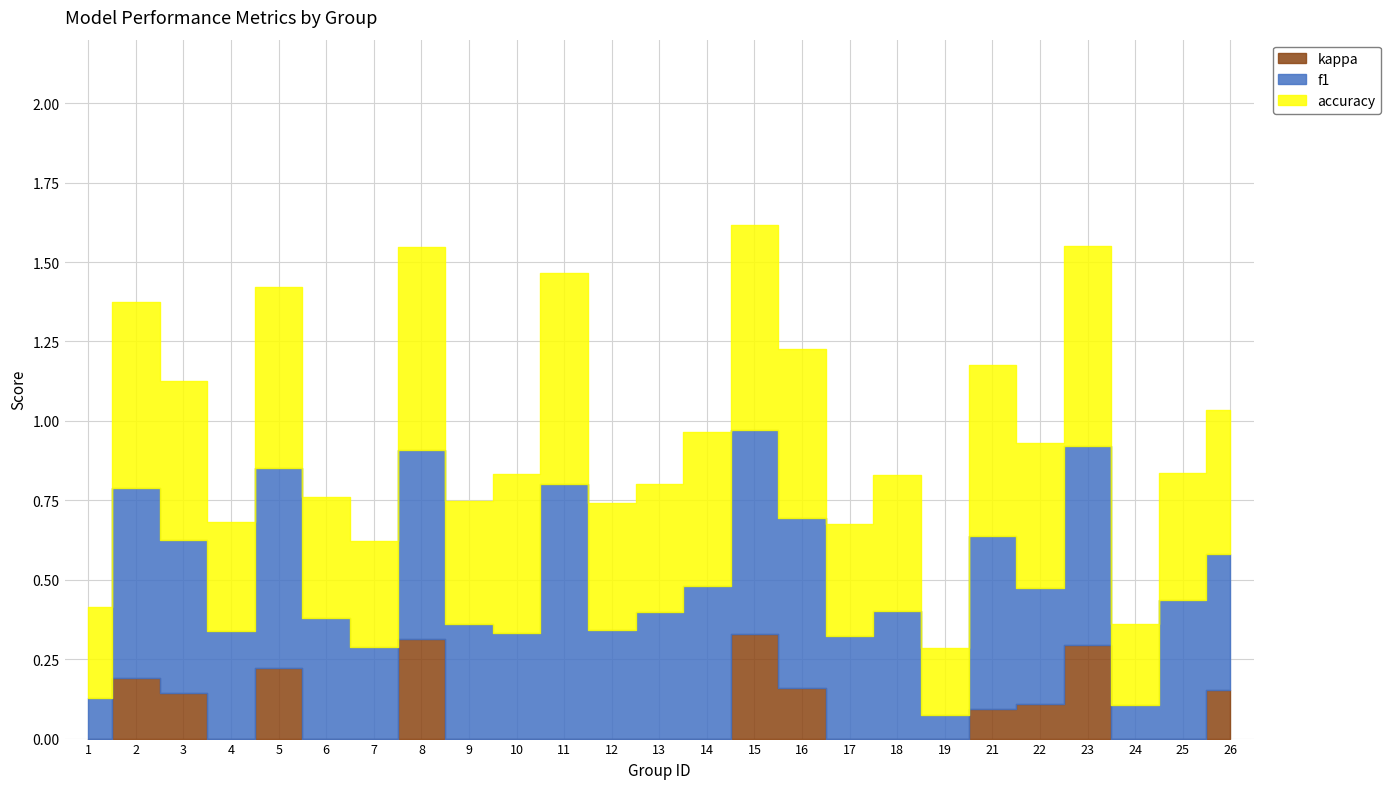

At which category is the sum across all series the highest?

15